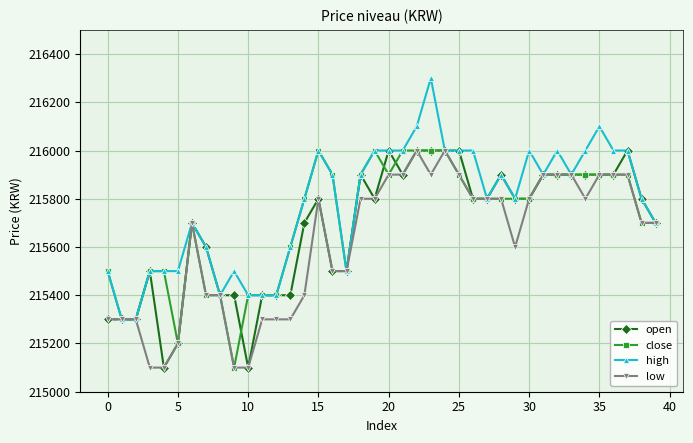

What is the difference between the second highest and minimum values in the open series?

900